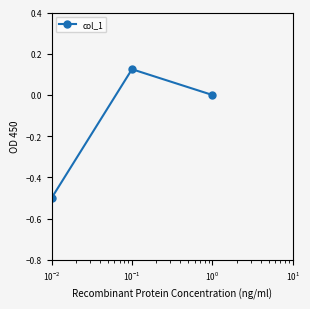

What is the smallest value displayed?

-0.5